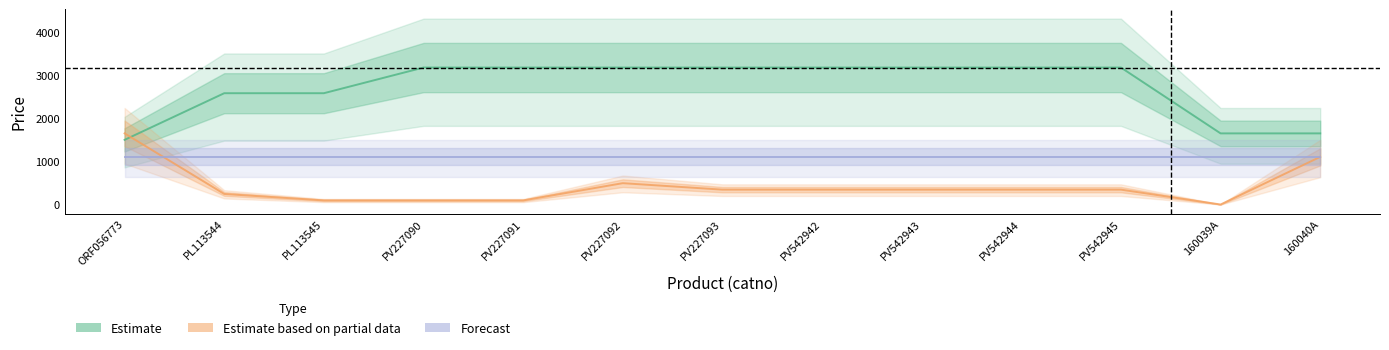

Rank the categories by Estimate value from lowest to highest.

ORF056773, 160039A, 160040A, PL113544, PL113545, PV227090, PV227091, PV227092, PV227093, PV542942, PV542943, PV542944, PV542945